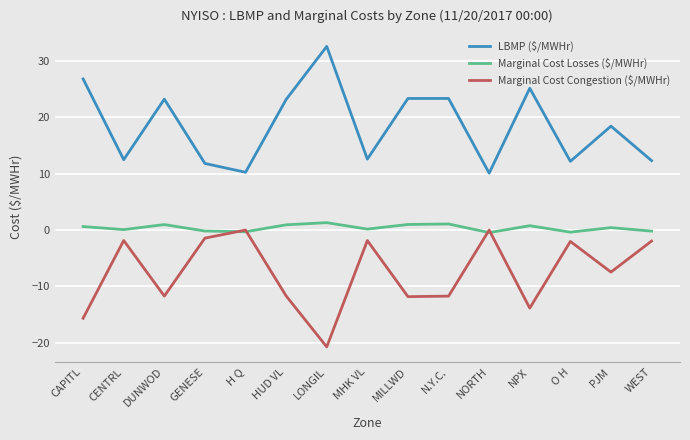

True or false: LBMP ($/MWHr) has more than 2 points higher than both neighbors.

True